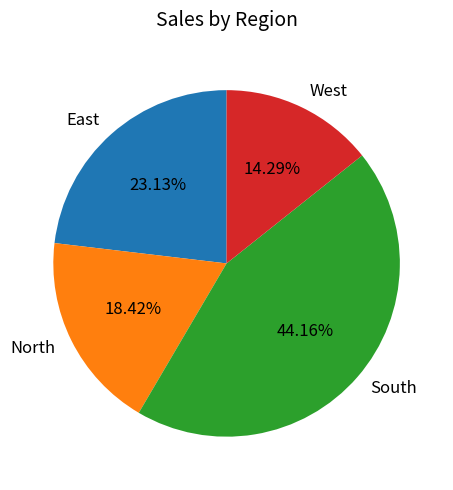

Is it true that North is 18% of the pie?

True